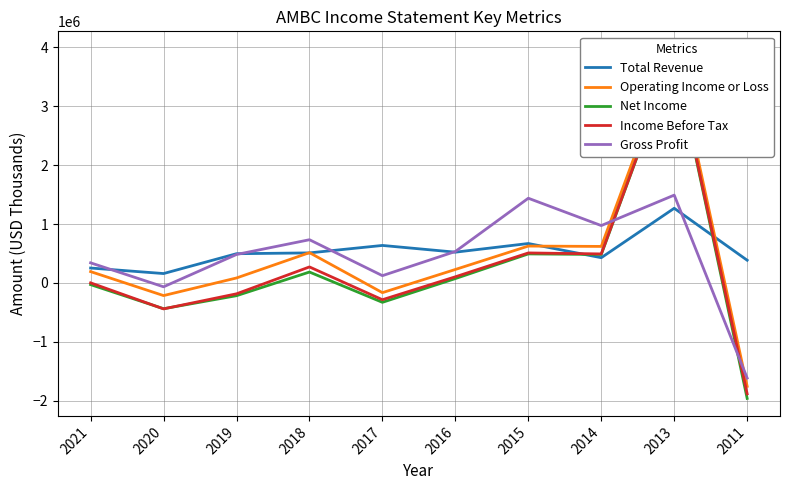

At which category does Net Income reach its first local valley?

2020